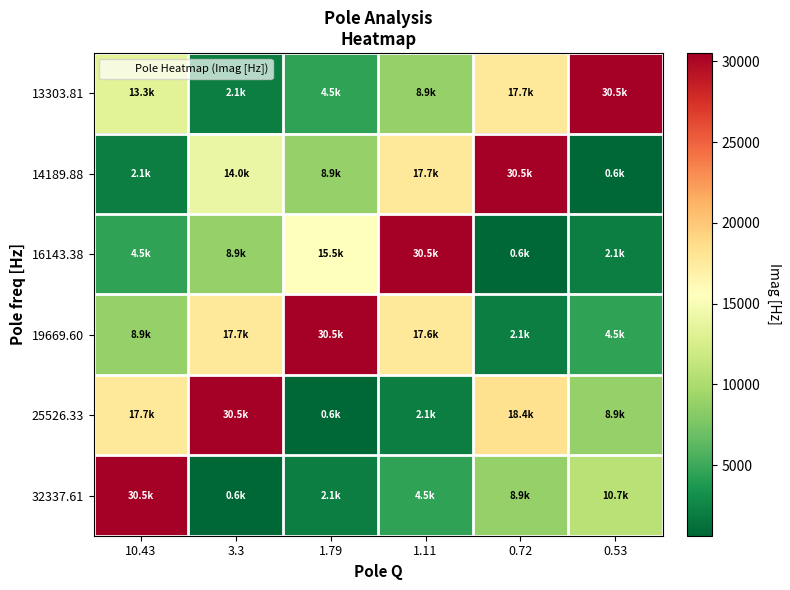

Reading left to right, extract all data points from this chart.

13303.81: 10.43=13288.5	3.3=2150.0	1.79=4509.3	1.11=8860.2	0.72=17726.6	0.53=30507.2
14189.88: 10.43=2150.0	3.3=14026.1	1.79=8860.2	1.11=17726.6	0.72=30507.2	0.53=637.8
16143.38: 10.43=4509.3	3.3=8860.2	1.79=15500.8	1.11=30507.2	0.72=637.8	0.53=2150.0
19669.60: 10.43=8860.2	3.3=17726.6	1.79=30507.2	1.11=17561.0	0.72=2150.0	0.53=4509.3
25526.33: 10.43=17726.6	3.3=30507.2	1.79=637.8	1.11=2150.0	0.72=18367.4	0.53=8860.2
32337.61: 10.43=30507.2	3.3=637.8	1.79=2150.0	1.11=4509.3	0.72=8860.2	0.53=10725.3